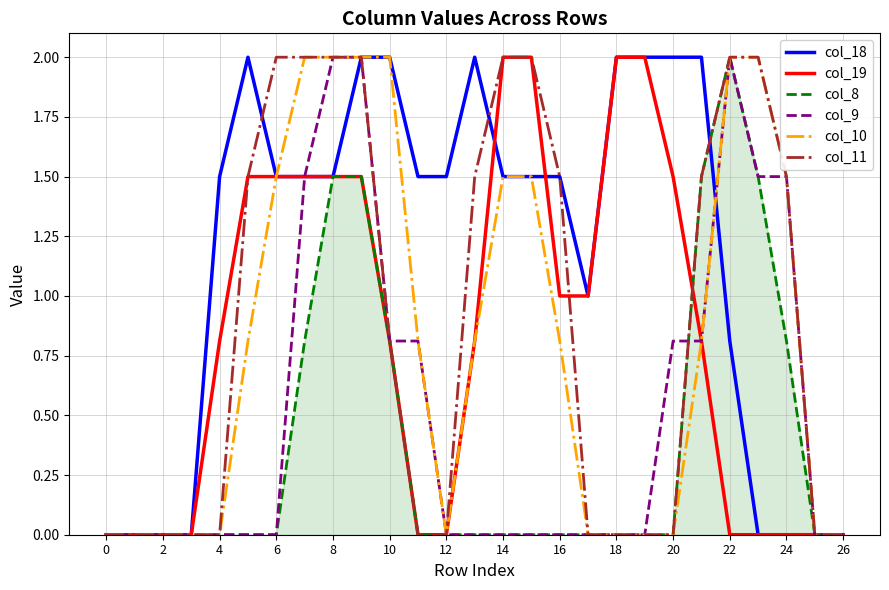

What is the greatest value displayed?

2.0